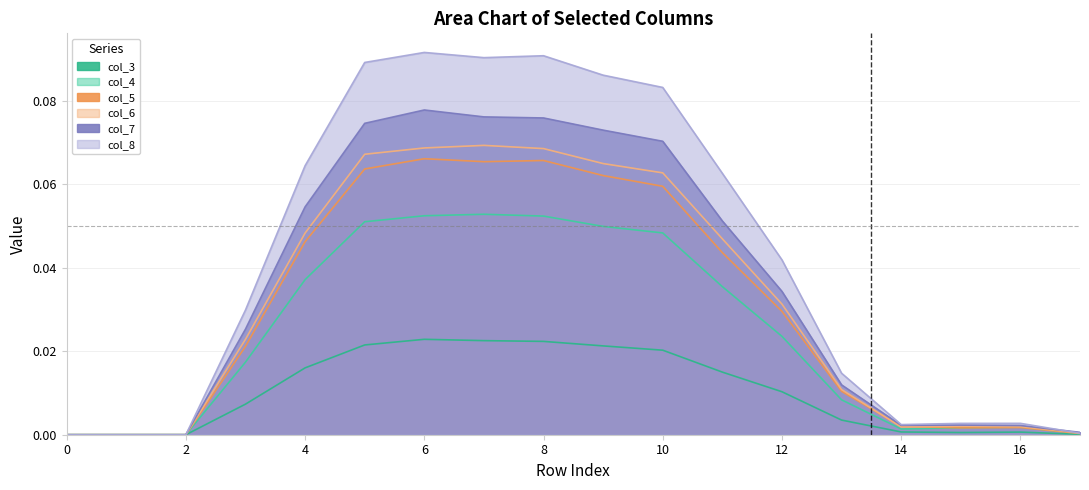

True or false: col_3 and col_4 cross at least once.

False